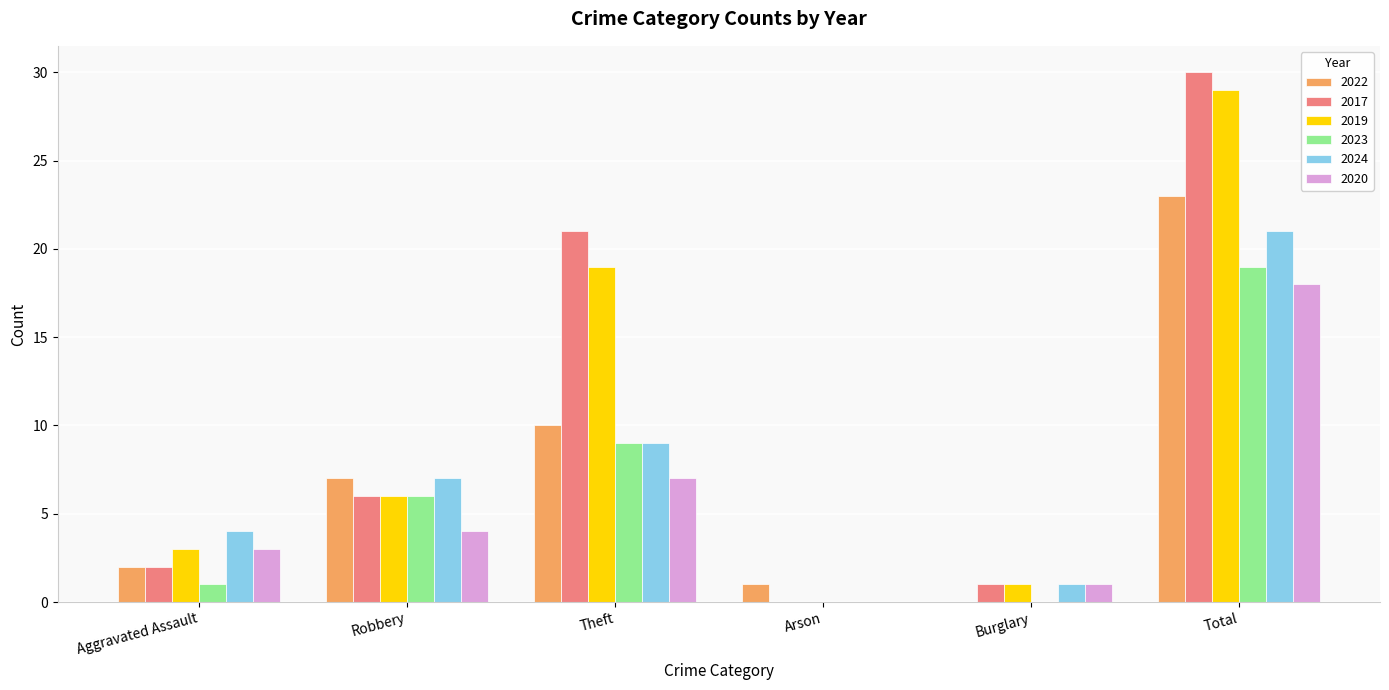

Reading right to left, transcribe all the data shown in this chart.

2022: 23	0	1	10	7	2
2017: 30	1	0	21	6	2
2019: 29	1	0	19	6	3
2023: 19	0	0	9	6	1
2024: 21	1	0	9	7	4
2020: 18	1	0	7	4	3